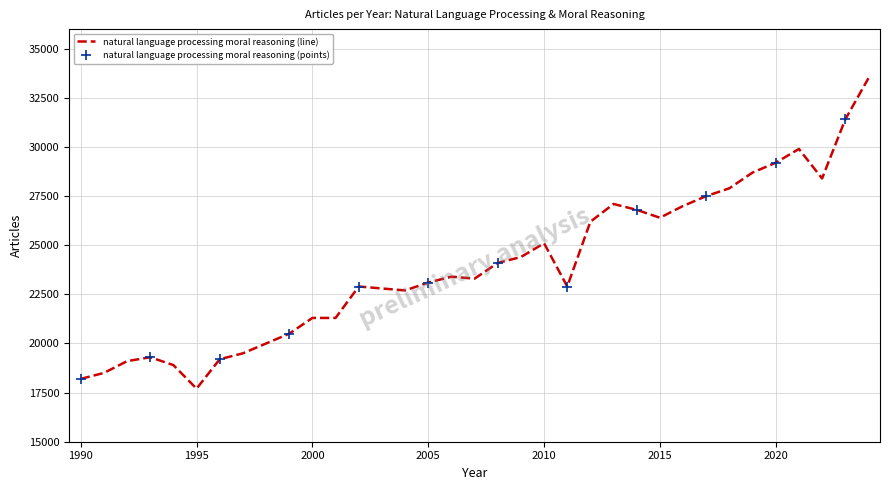

Approximately how many times larger is the value at 1998 compared to 2008?

0.8